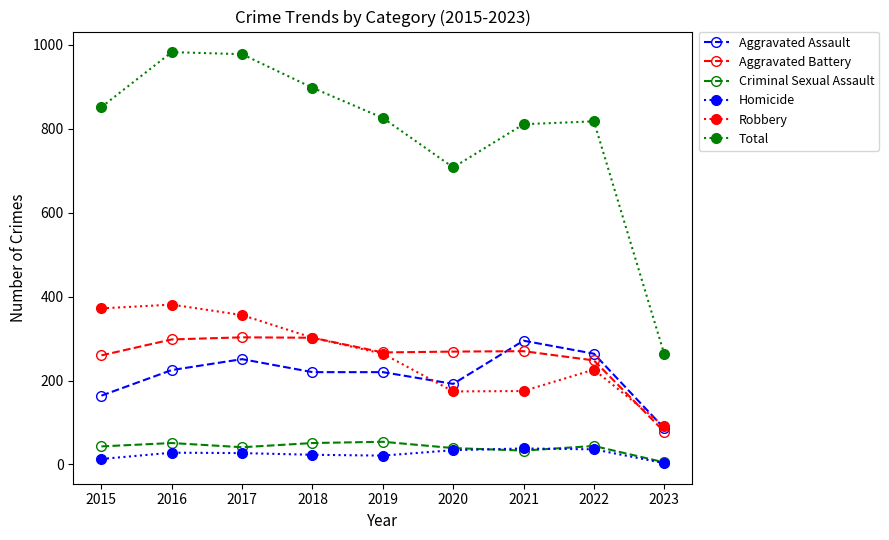

What is the value of the Criminal Sexual Assault point at the 4th from the left?

51